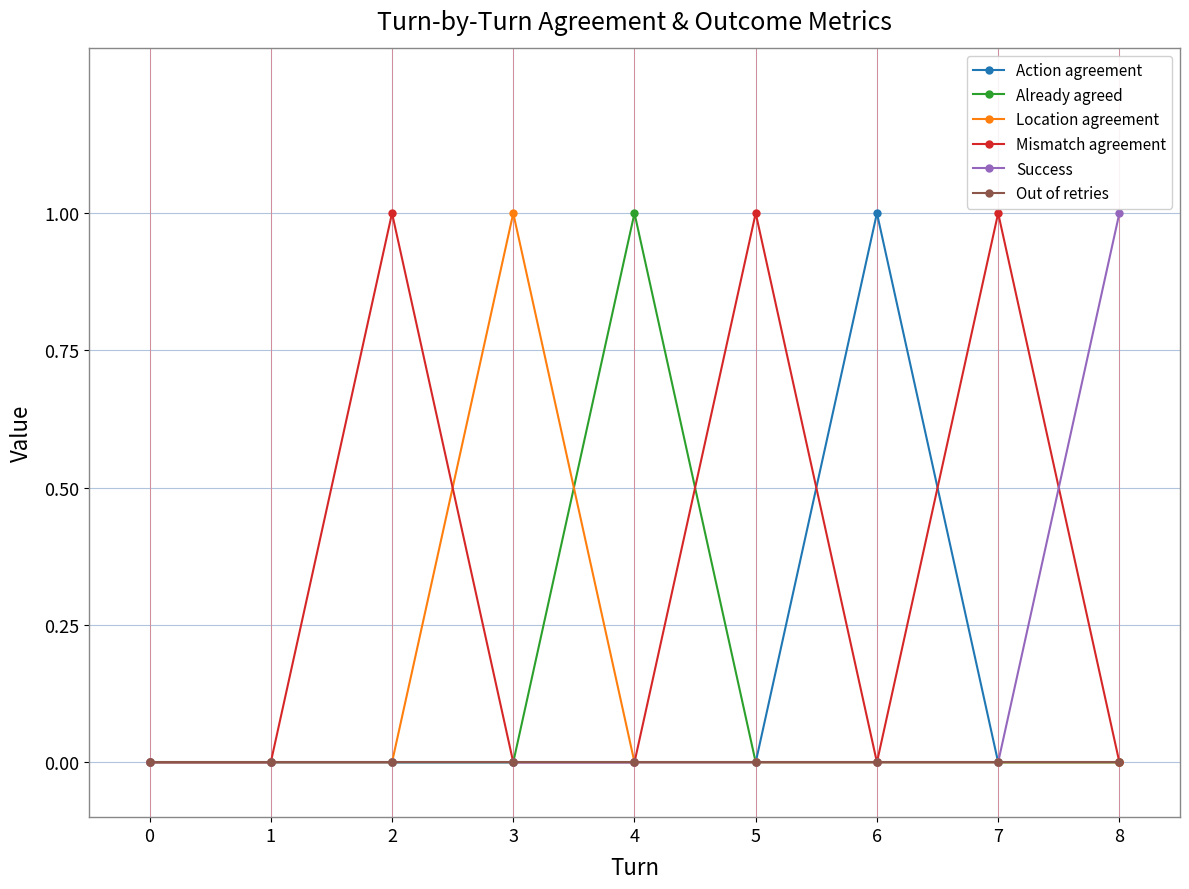

True or false: Action agreement has more than 0 interior local peaks.

True